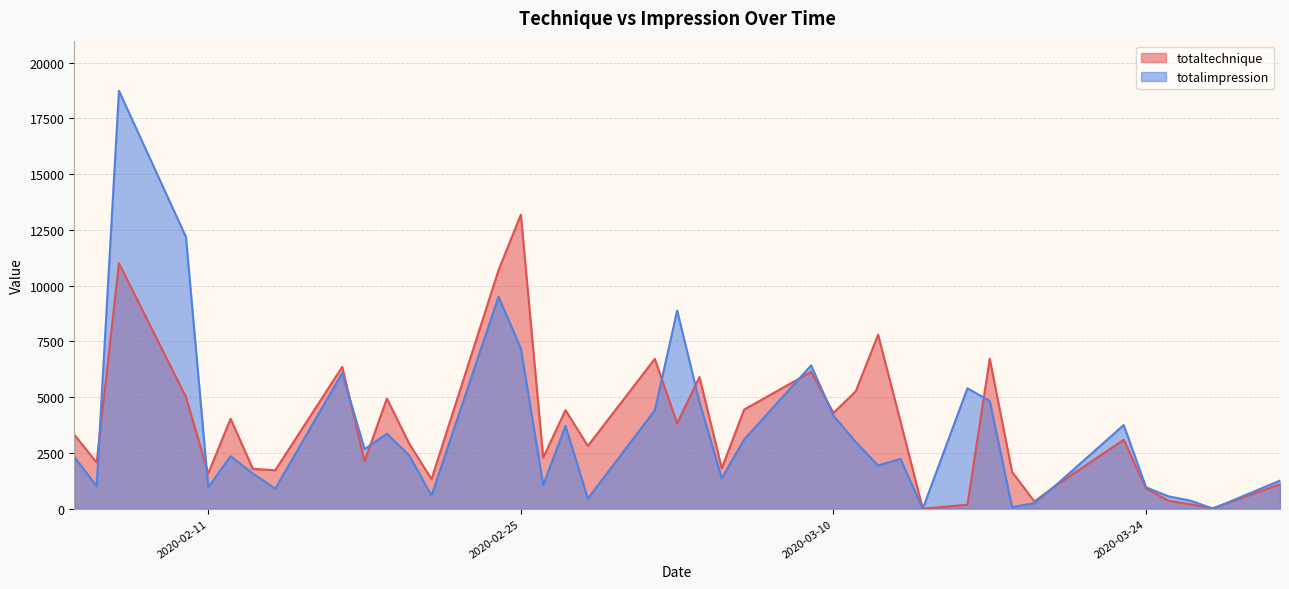

Between 2020-03-30 and 2020-02-28, which is larger?

2020-02-28